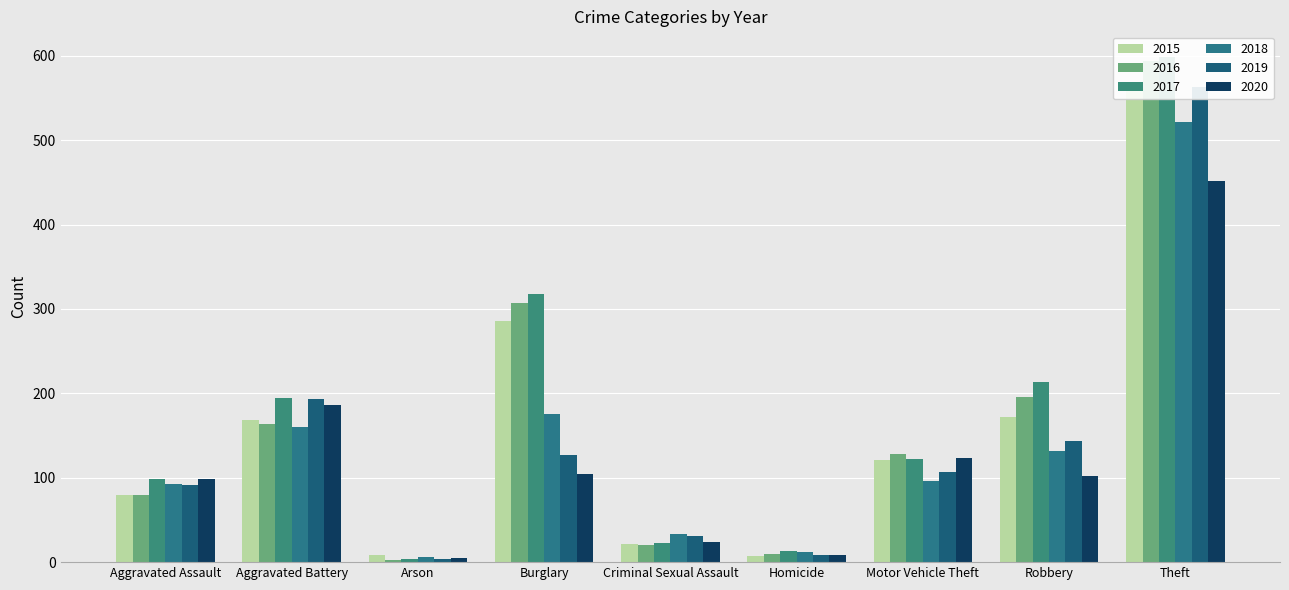

What is the total value across all series at Theft?

3290